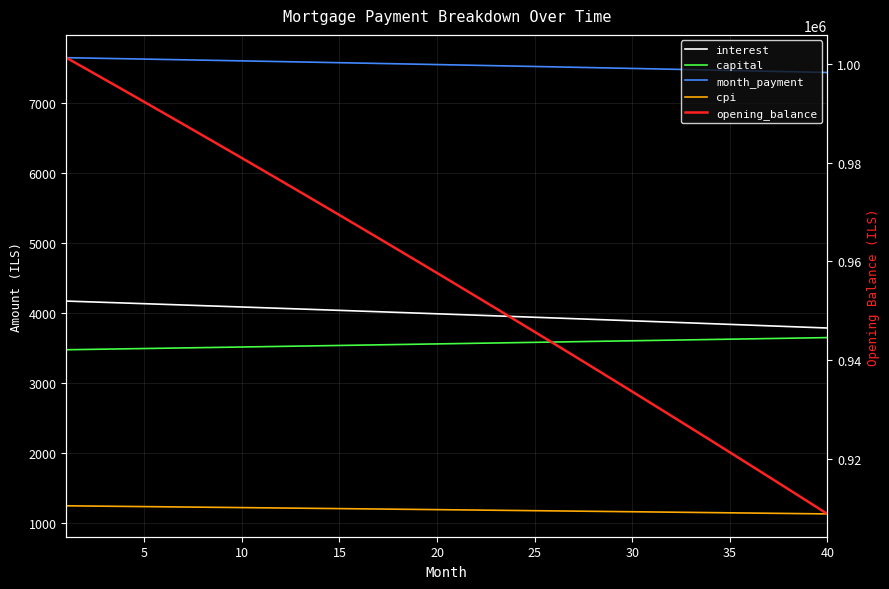

Which series has the widest spread of values?

opening_balance